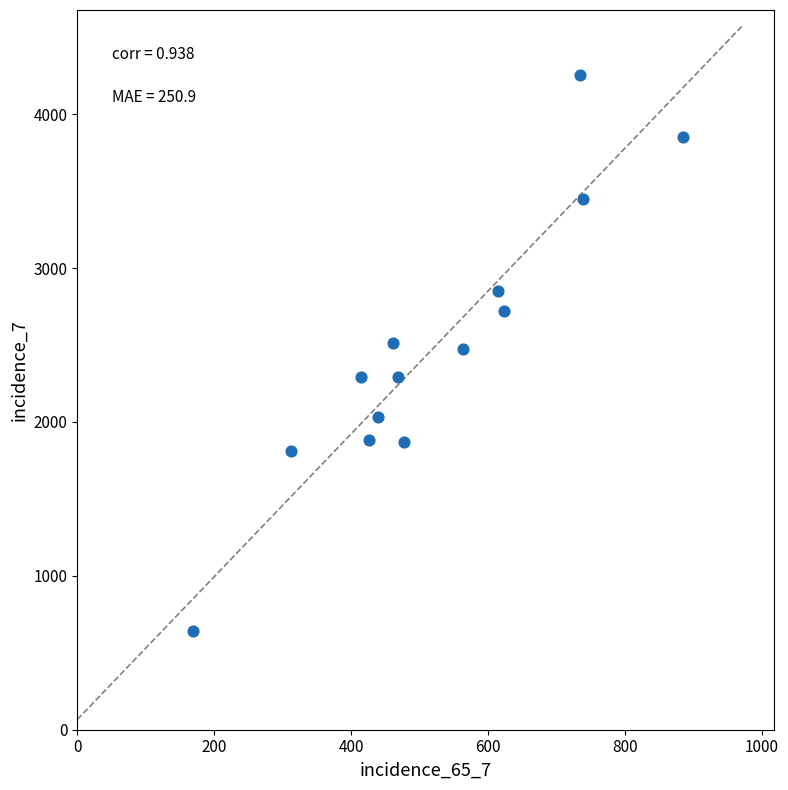

What is the range of Y values (max minus min)?

3613